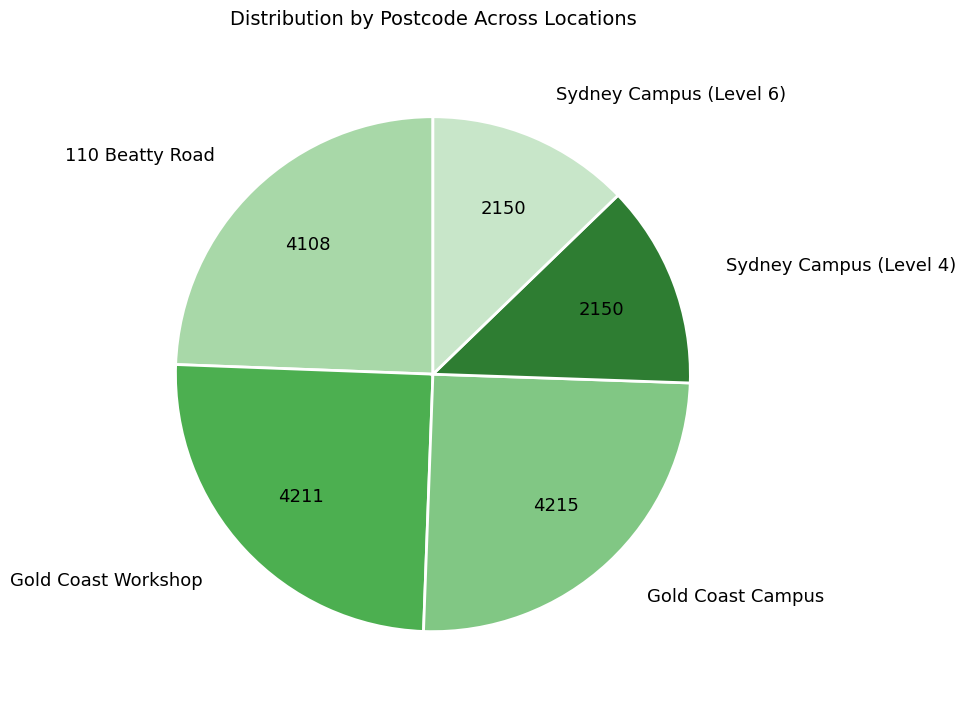

Is it true that Gold Coast Campus is 16% of the pie?

False